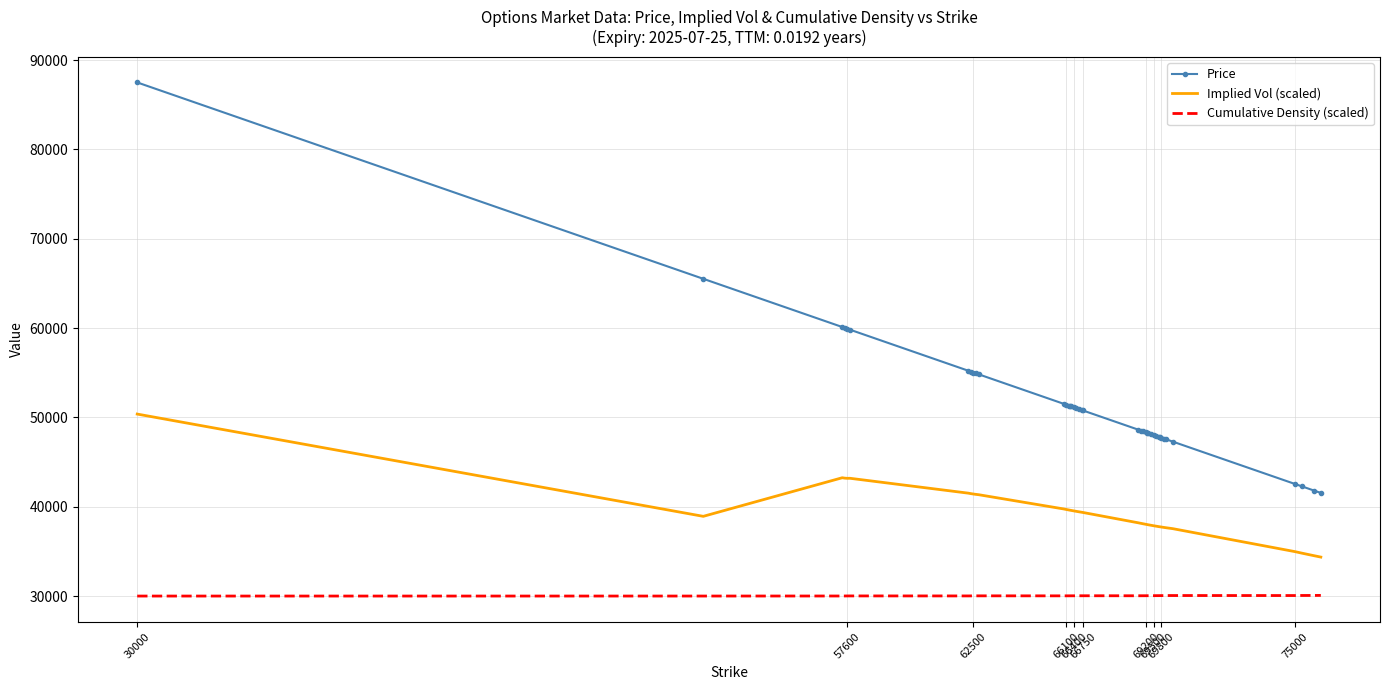

True or false: Implied Vol (scaled) and Price intersect in this chart.

False